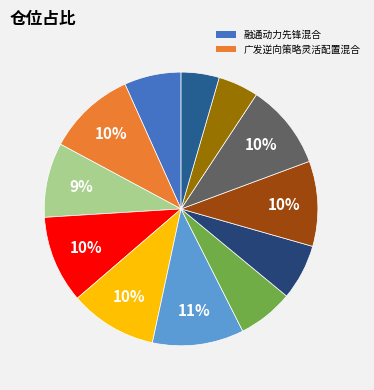

How many slices are in this pie chart?

12